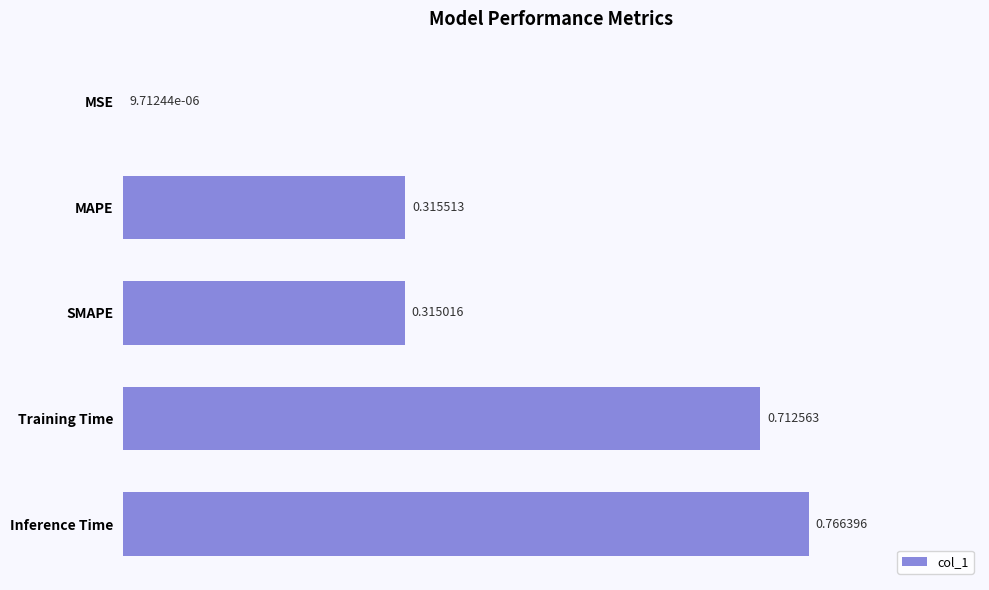

What is the change in value from MSE to Training Time?

+0.7